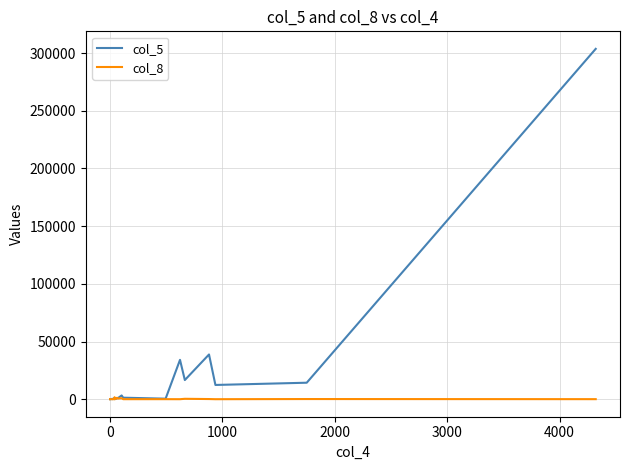

In col_5, how many points are lower than both neighbors (excluding endpoints)?

6